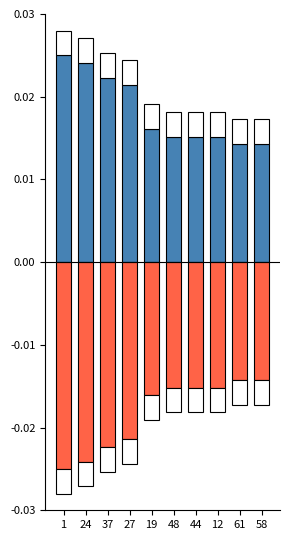

At which category does the chart reach its minimum across all series?

1